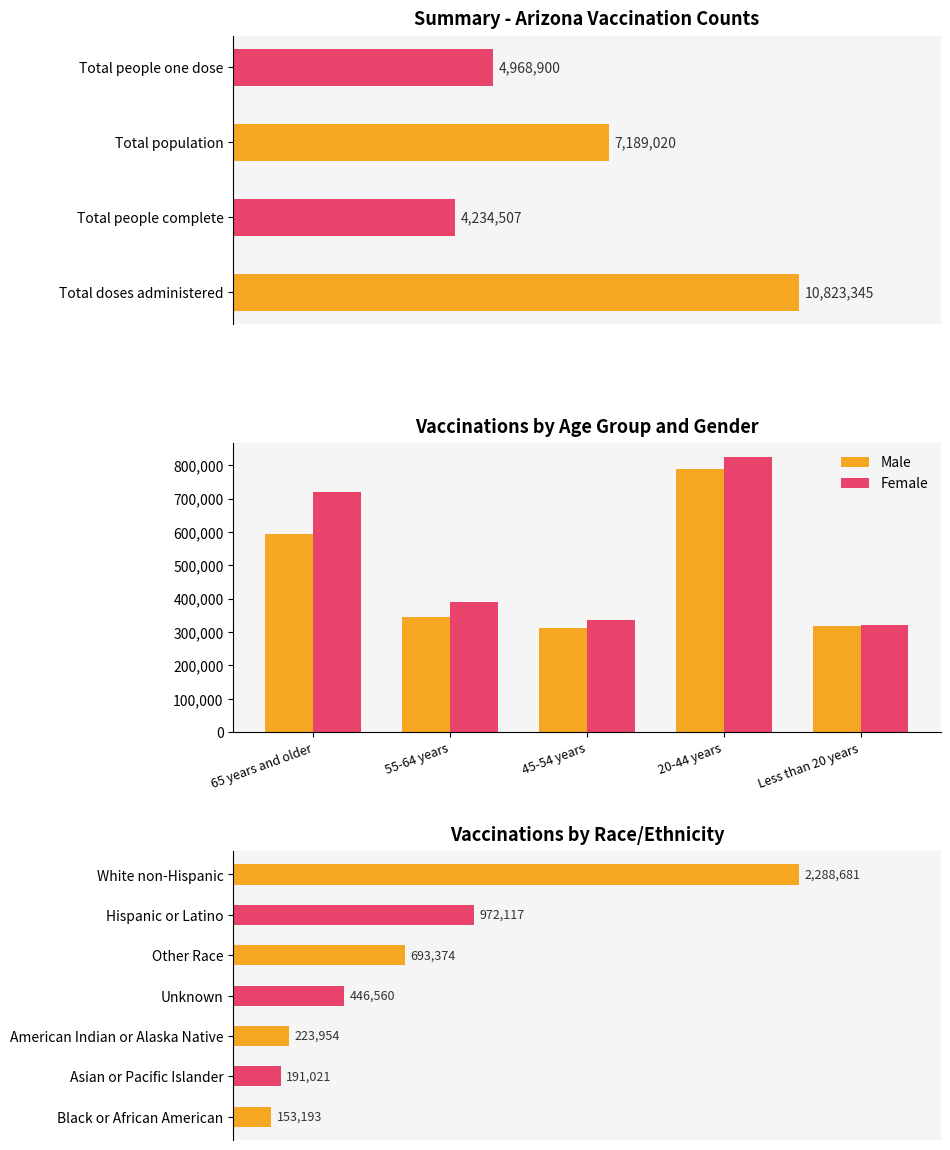

At which category does the chart reach its peak across all series?

20-44 years